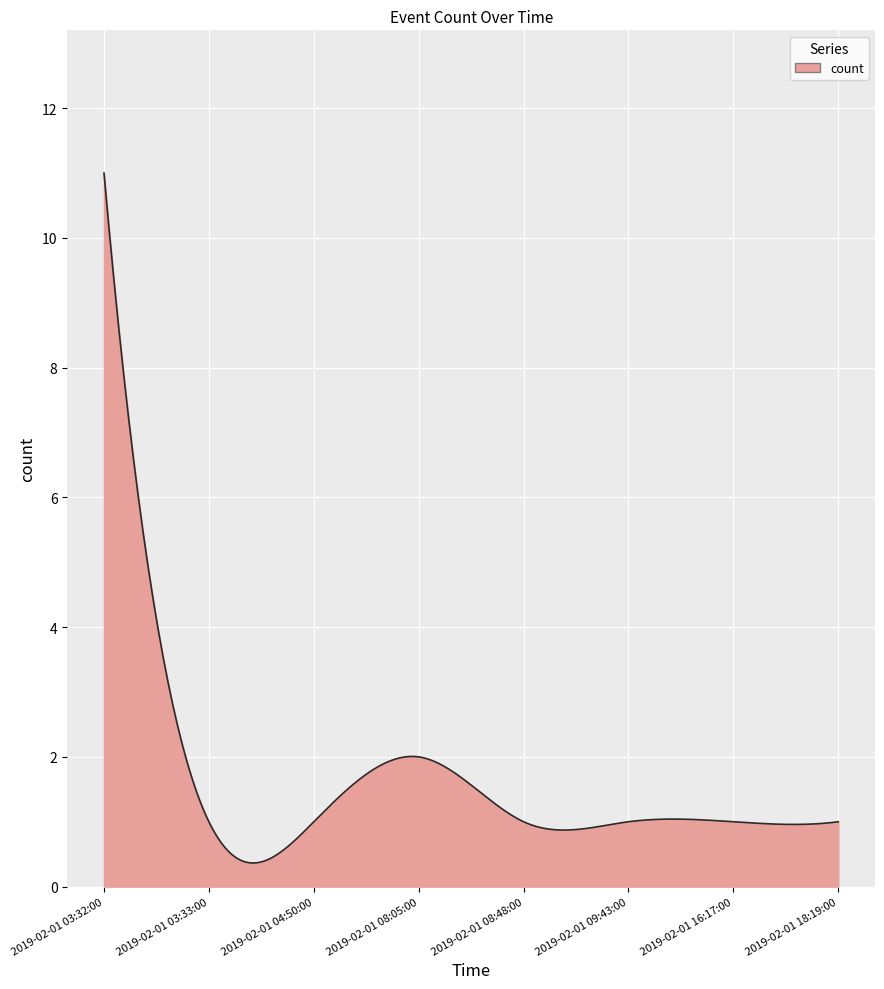

What is the greatest value displayed?

11.0